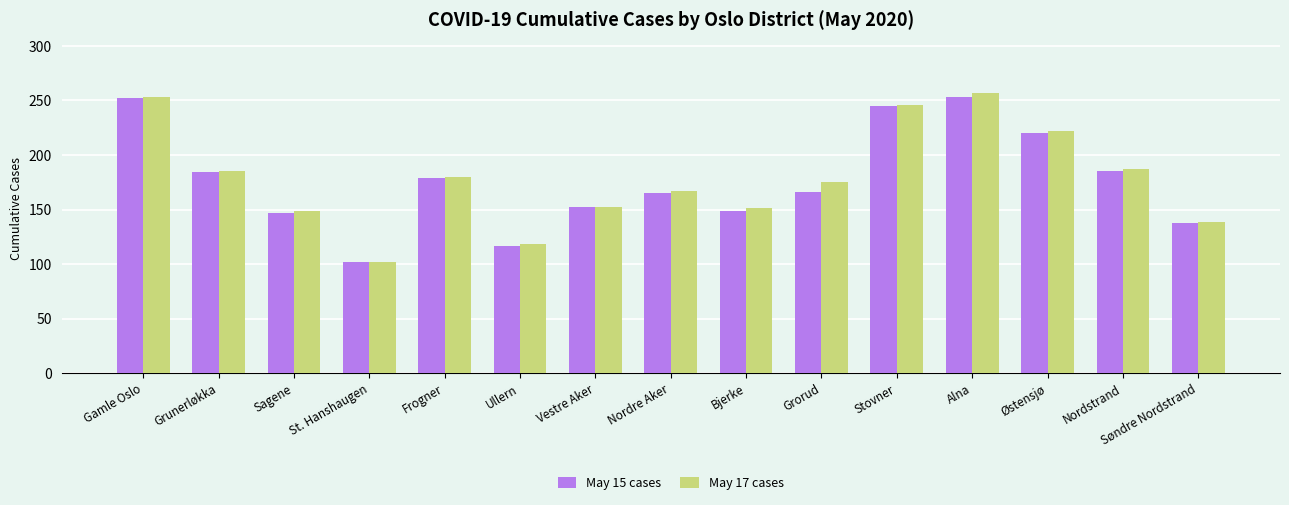

How many data points in May 17 cases are less than 175?

7